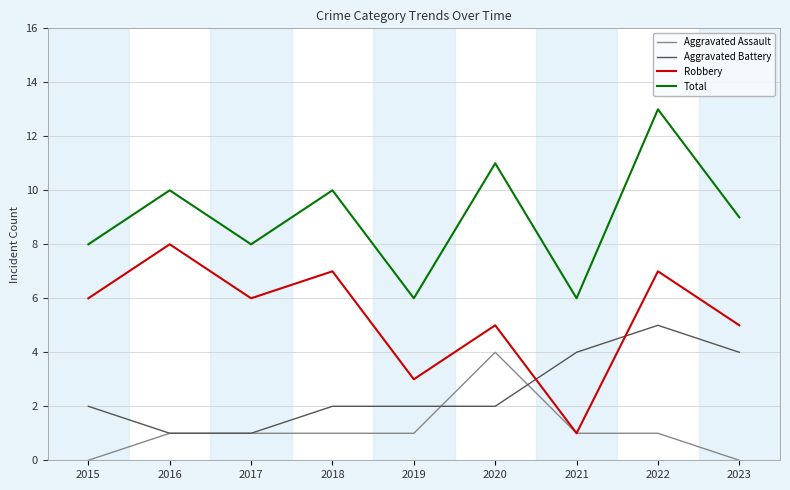

What is the spread (max minus min) of values at 2015?

8